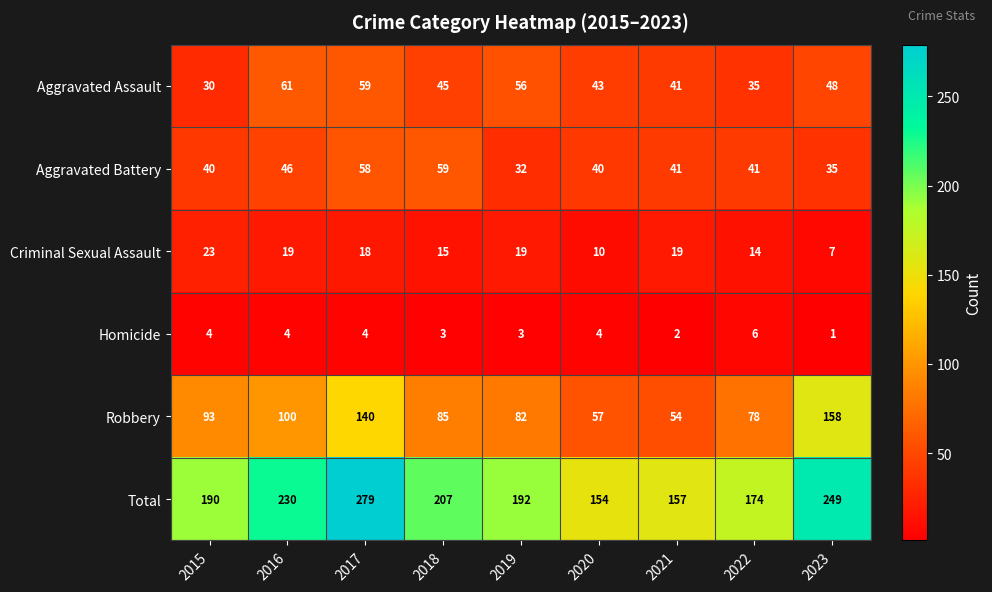

How many series are shown in this chart?

6